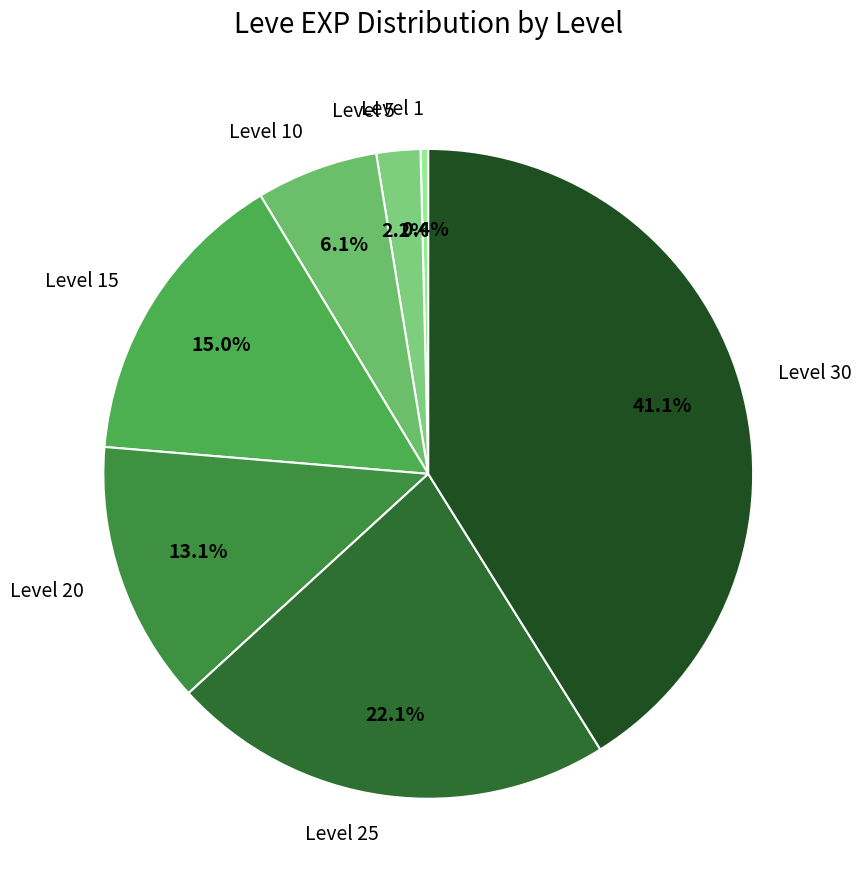

Is it true that Level 30 is 51% of the pie?

False